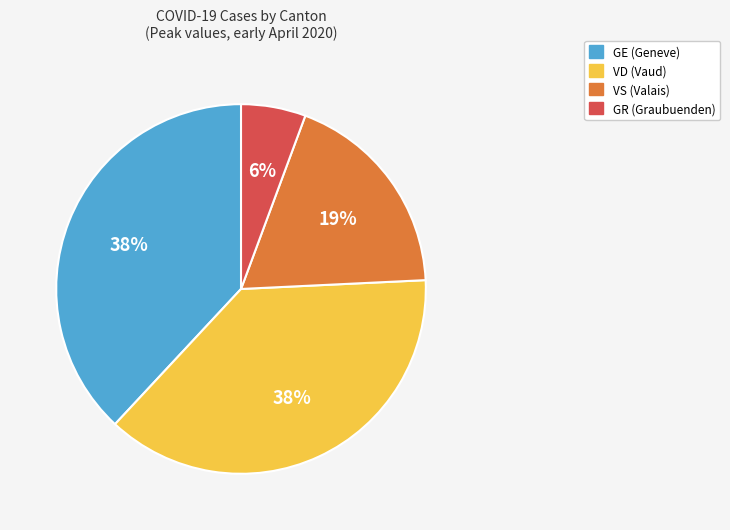

True or false: VS (Valais) accounts for 10% of the total.

False